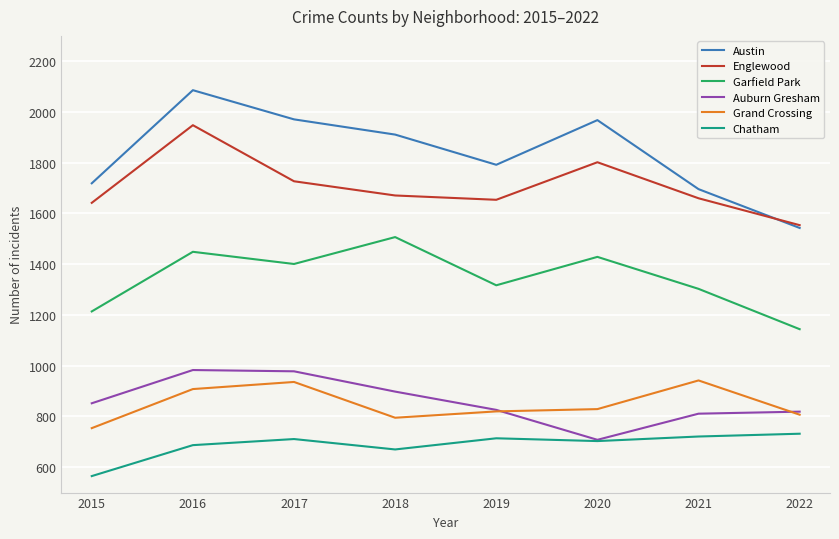

Is the value of Austin at 2022 greater than the value of Chatham at 2021?

Yes